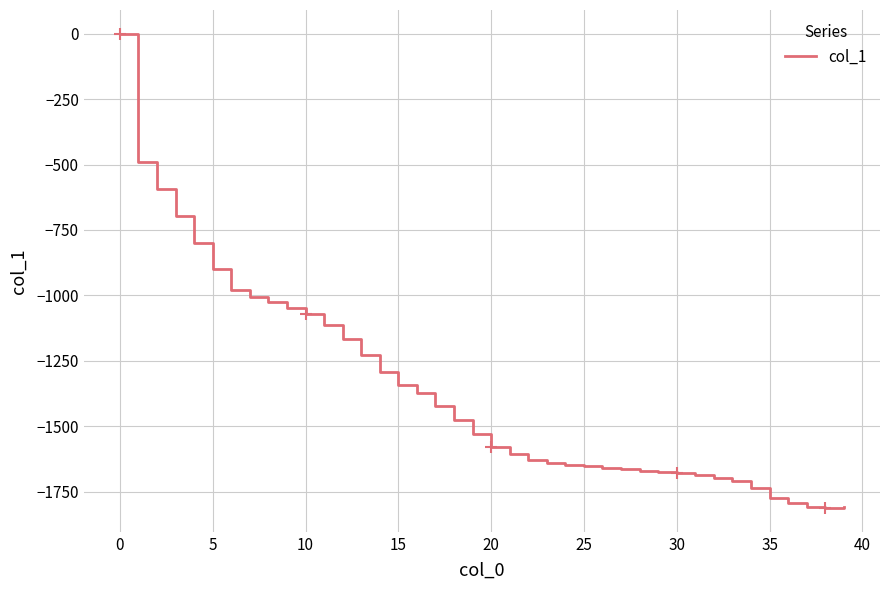

What is the difference between the maximum and minimum values?

1813